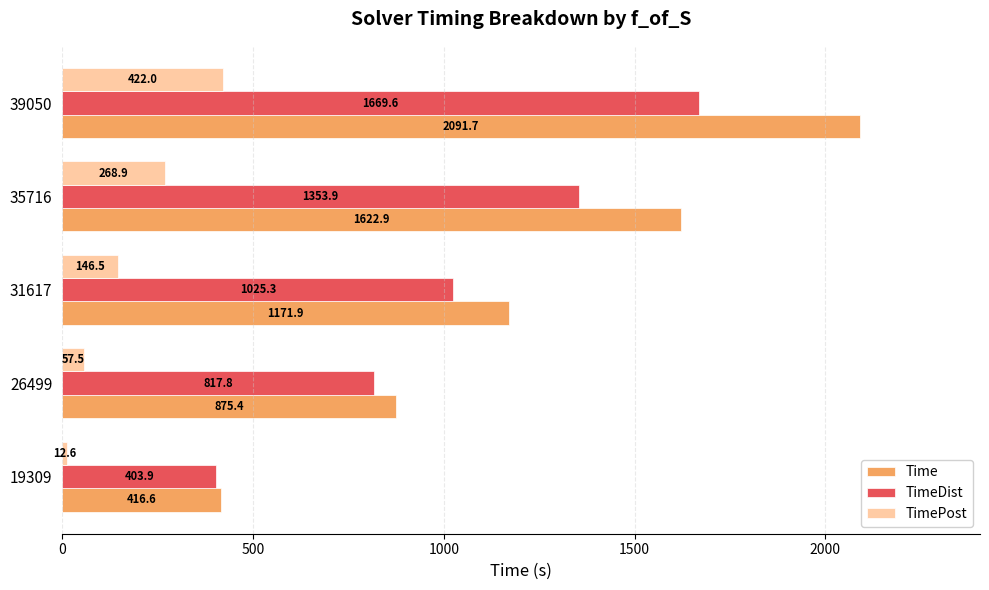

How many data points in Time are less than 1171?

2